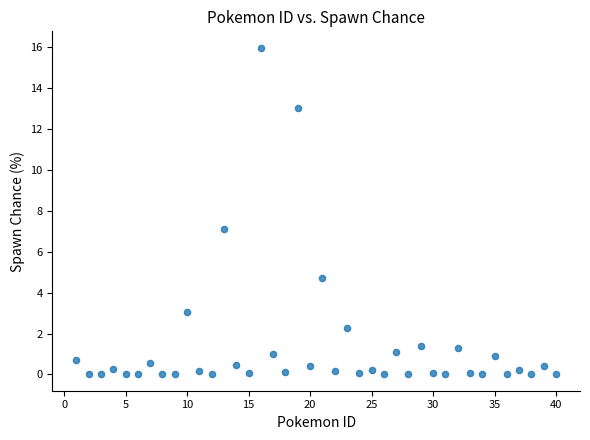

What is the range of Y values (max minus min)?

16.0